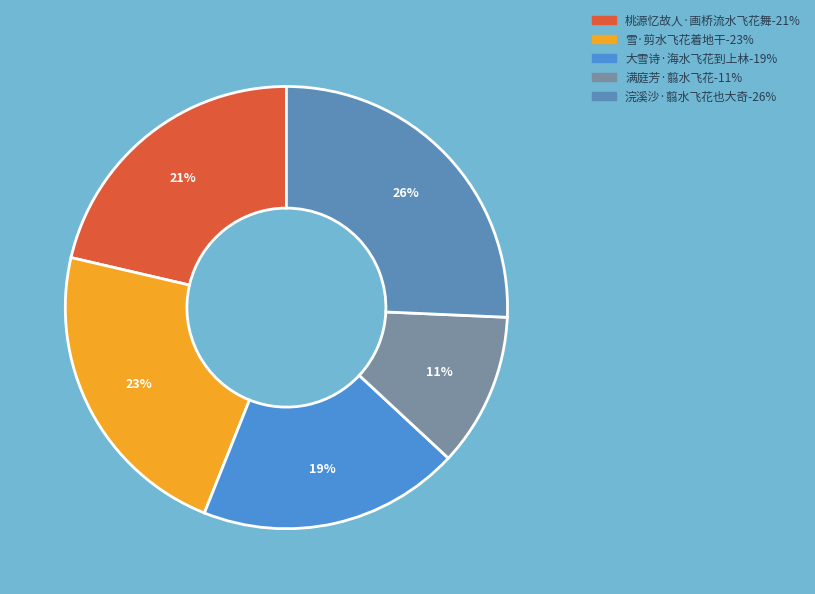

To the nearest percent, what is the average slice percentage?

20%